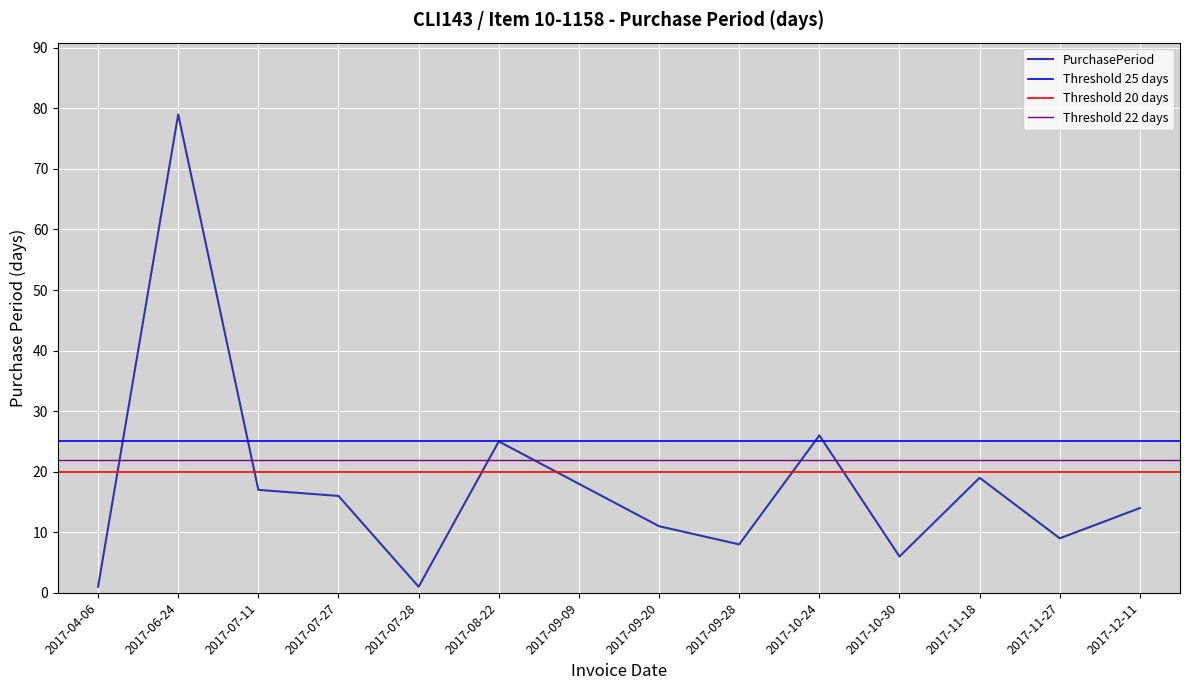

The value at 2017-12-11 is 14. True or false?

True